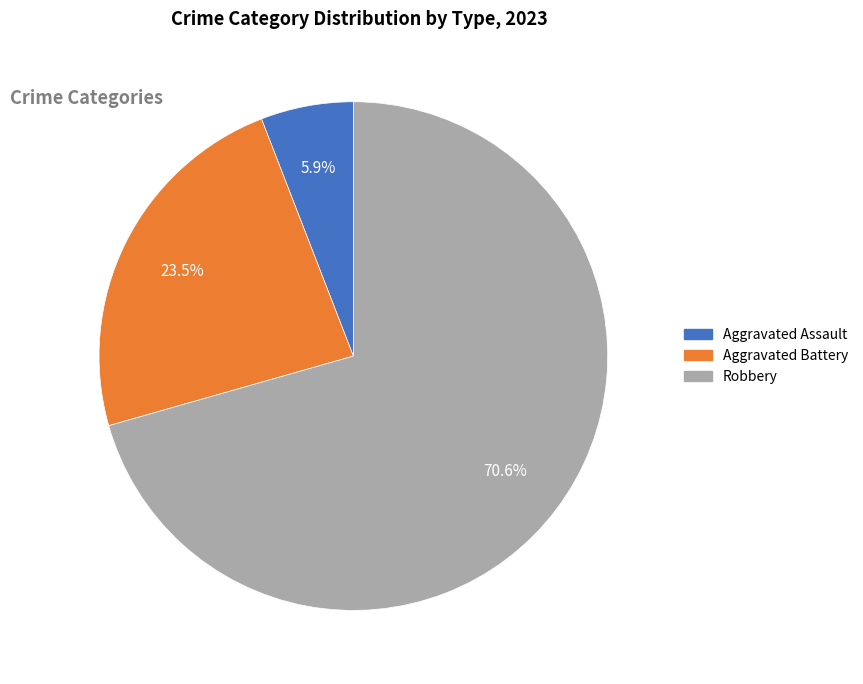

To the nearest percent, what percentage of the pie is Robbery?

71%